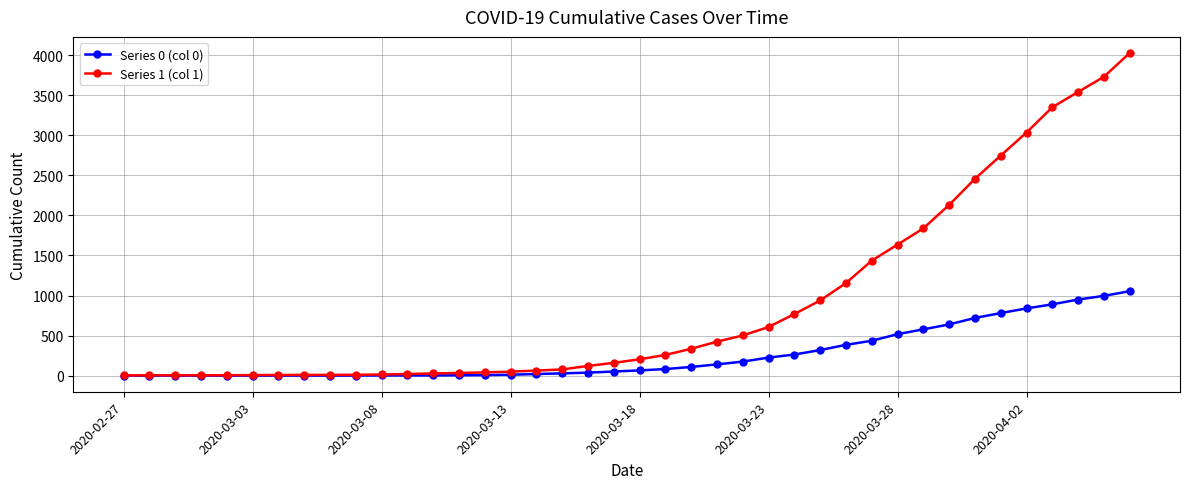

Which series has the largest total across all categories?

Series 1 (col 1)